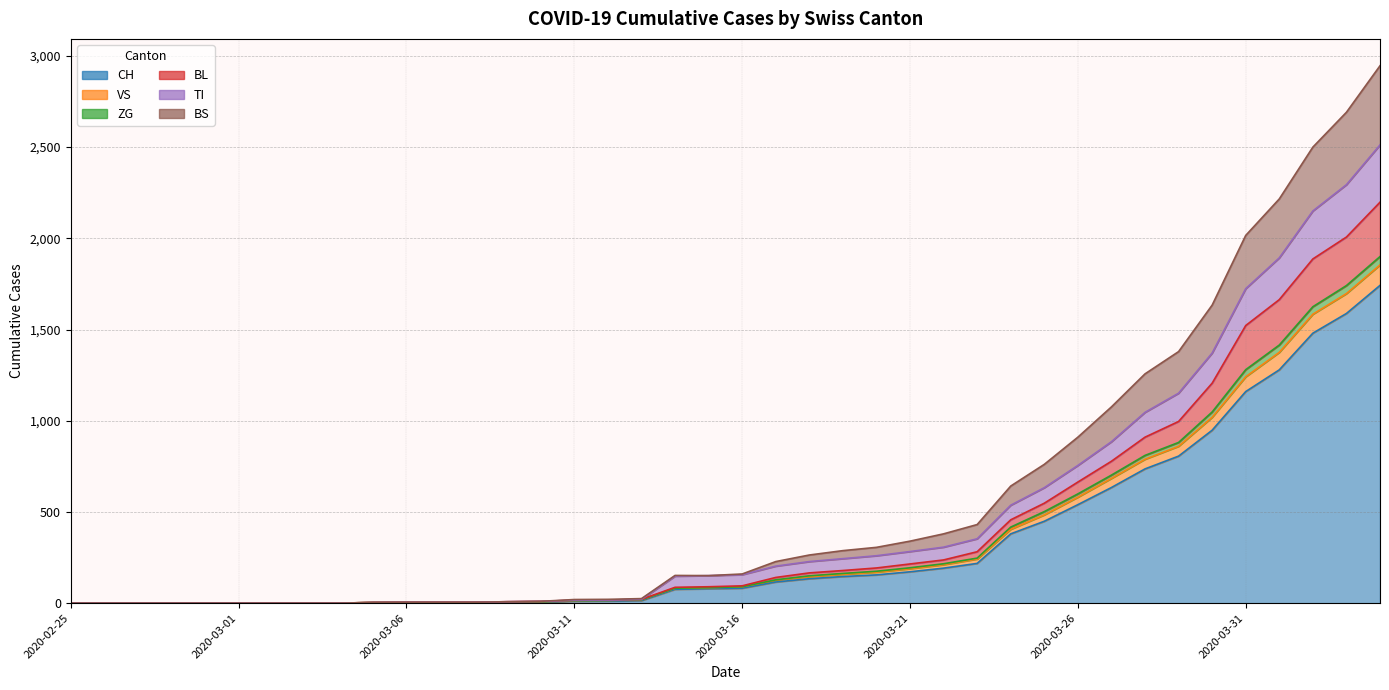

At which label does BS reach its minimum?

2020-02-25